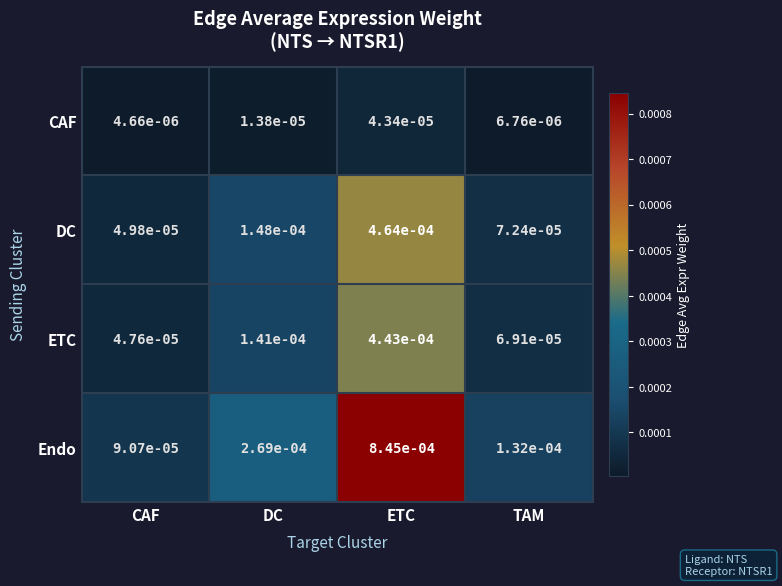

Which series has the largest range (max minus min)?

Endo